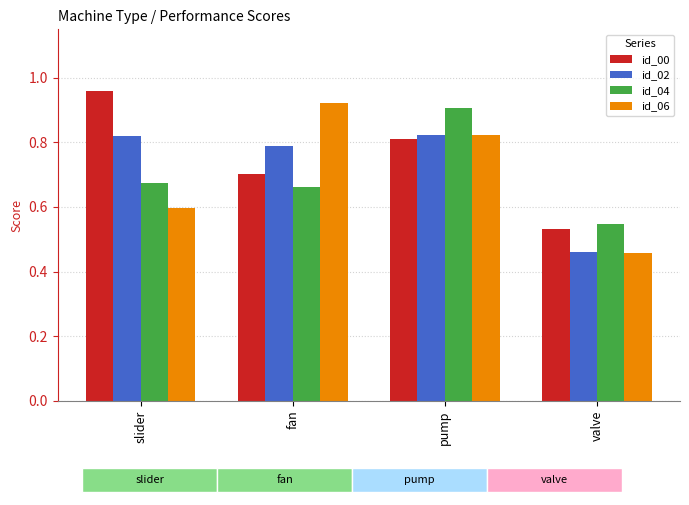

What is the maximum value shown in the chart?

1.0